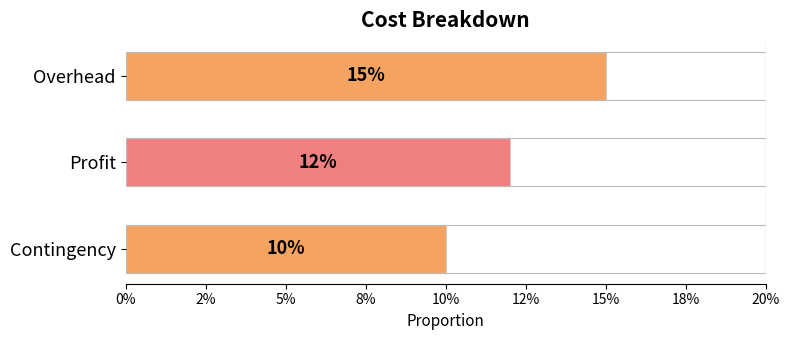

Are the bars horizontal?

Yes